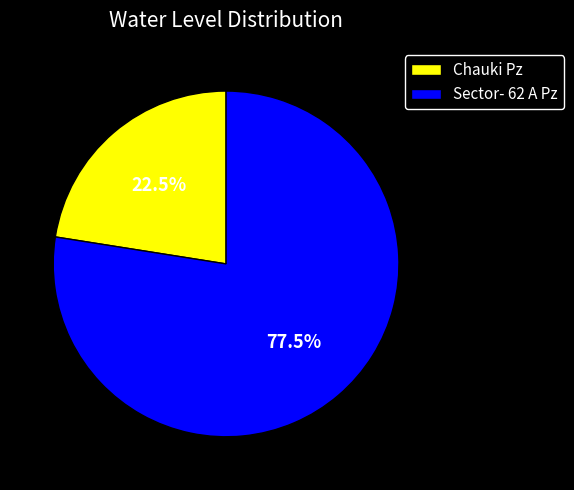

Which category has the smallest portion of the pie?

Chauki Pz